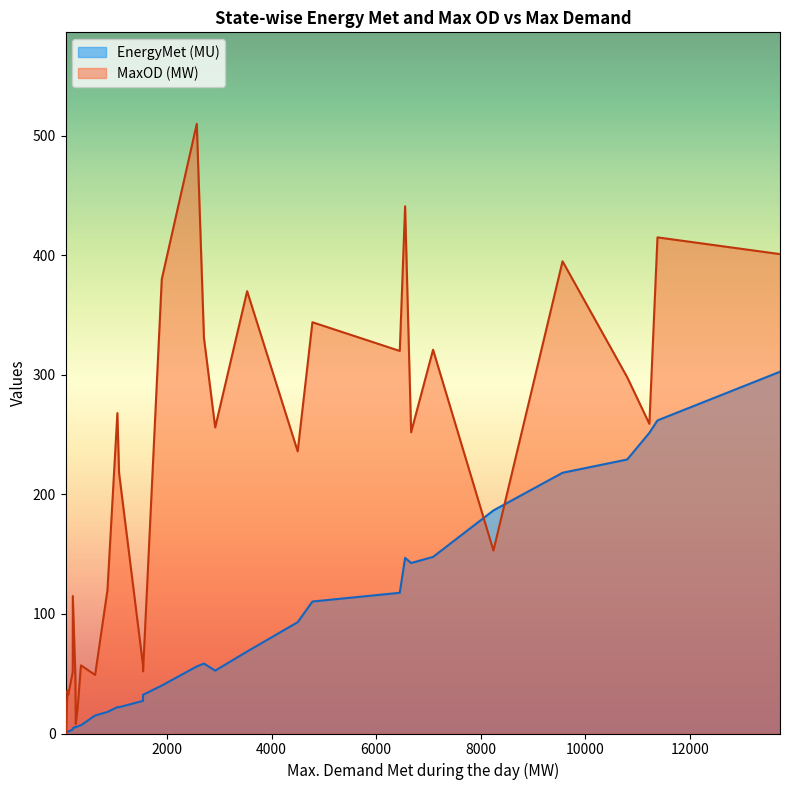

In MaxOD (MW), how many points are higher than both neighbors (excluding endpoints)?

11